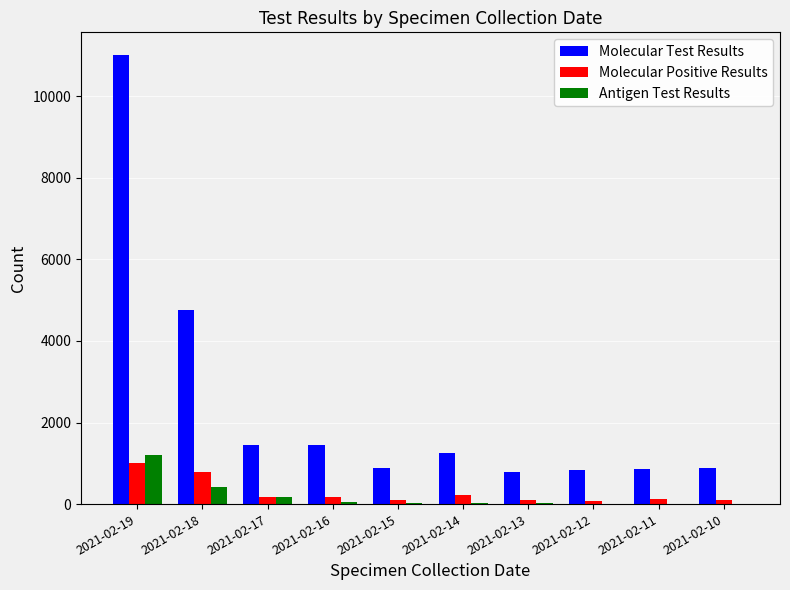

True or false: Molecular Positive Results has a value of 101 at 2021-02-13.

True